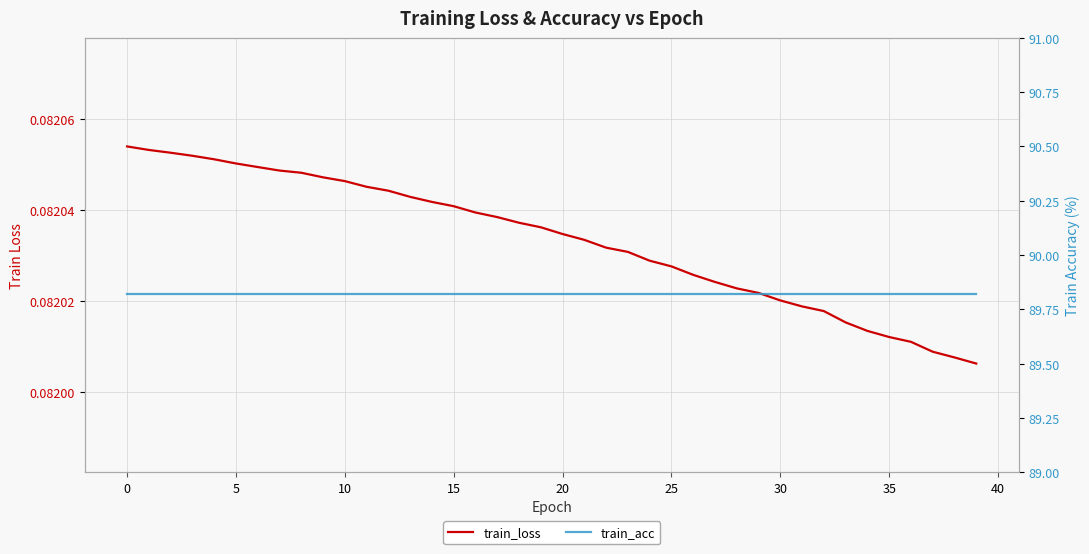

What are all the series names shown in the legend?

train_loss, train_acc